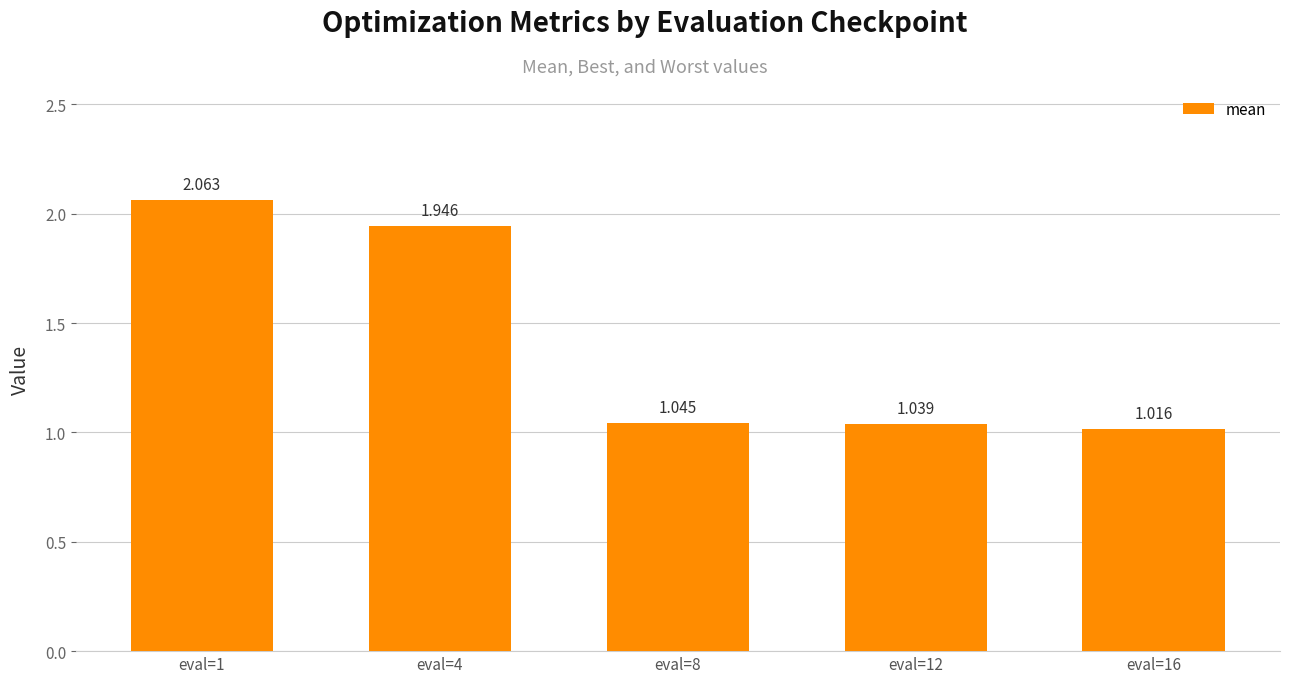

What value does the data have at eval=12?

1.0